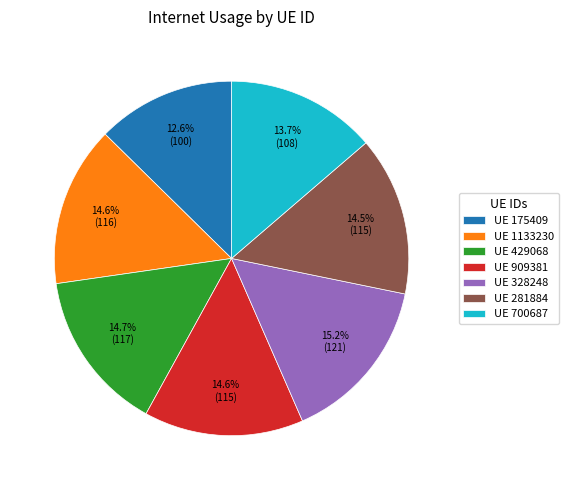

Count the number of slices in the pie.

7